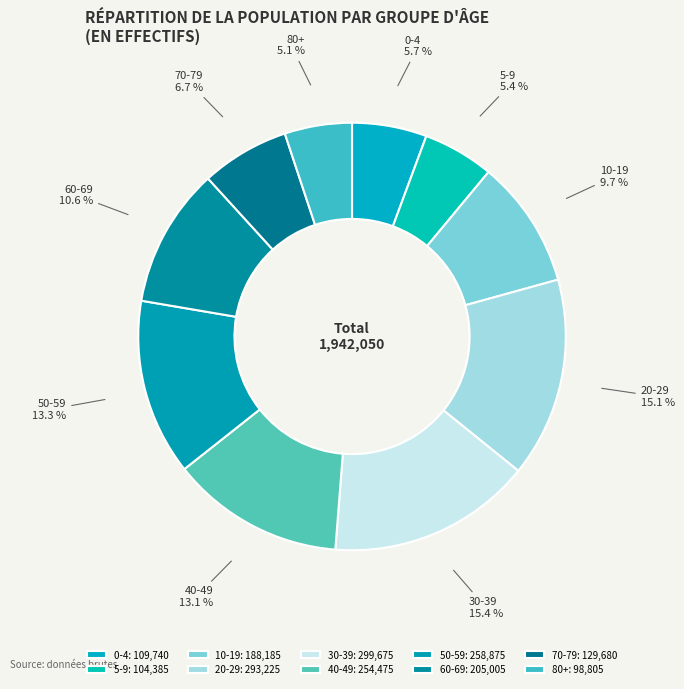

Is 5-9 the majority of the pie?

No